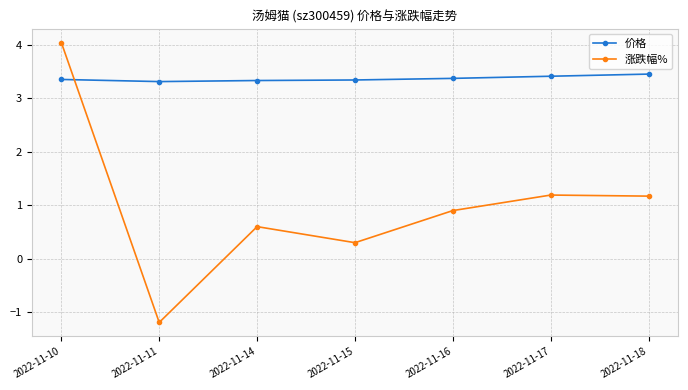

At which category is the sum across all series the highest?

2022-11-10